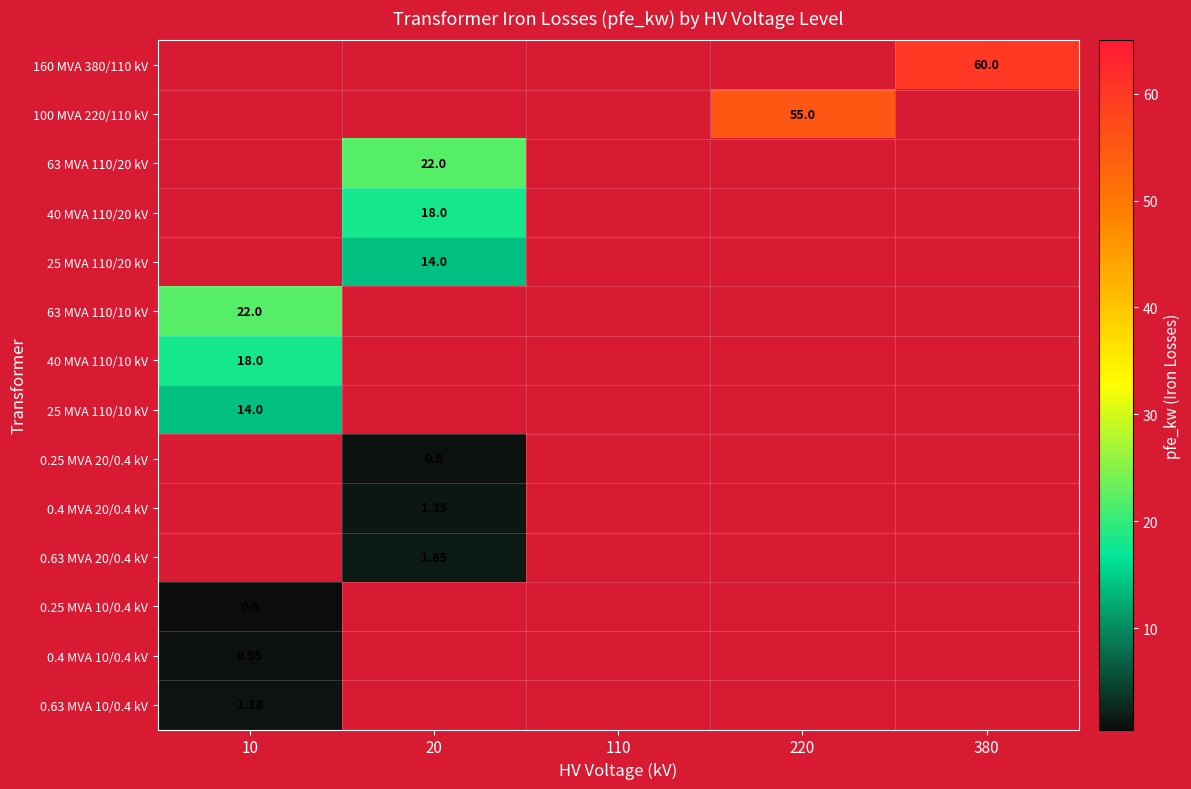

Rank the categories by 25 MVA 110/10 kV value from lowest to highest.

20, 110, 220, 380, 10